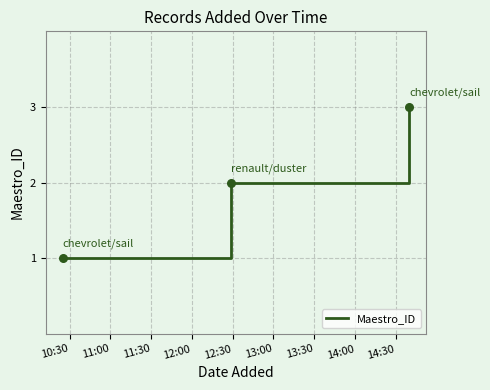

What is the sum of all values?

6